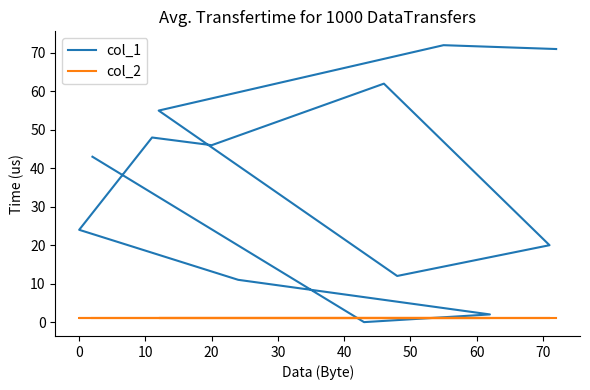

Which has a higher value, 20 or 10?

10